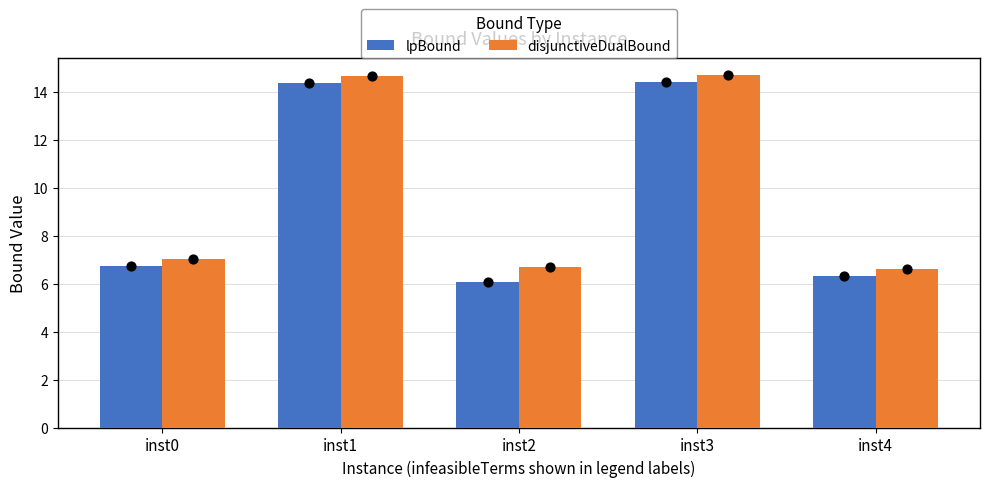

What is the total value across all series at inst3?

29.1